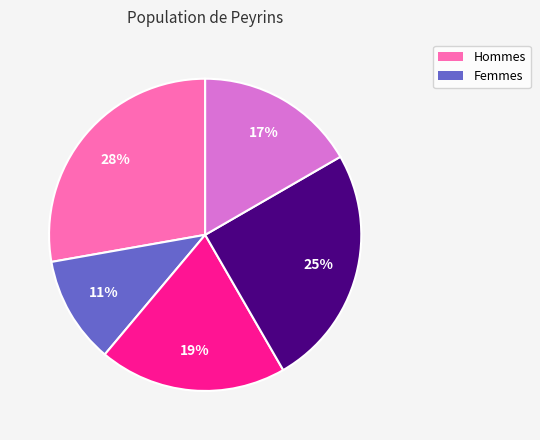

Count the number of slices in the pie.

5